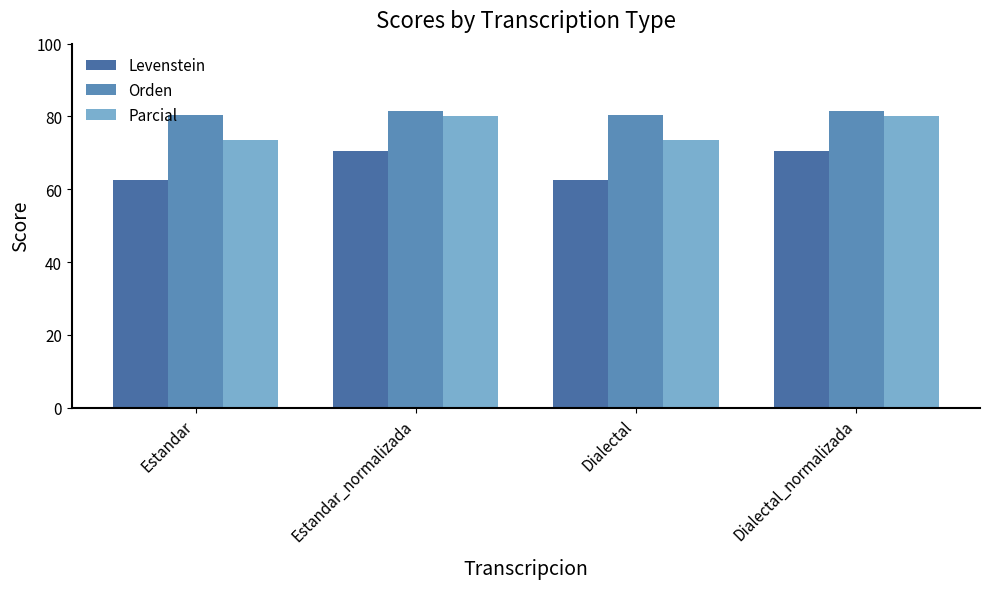

What is the minimum value shown in the chart?

62.5